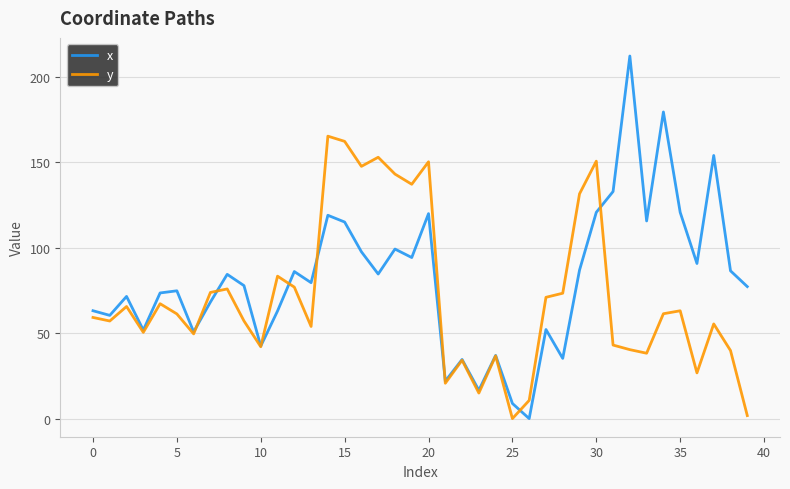

Which series has the widest spread of values?

x